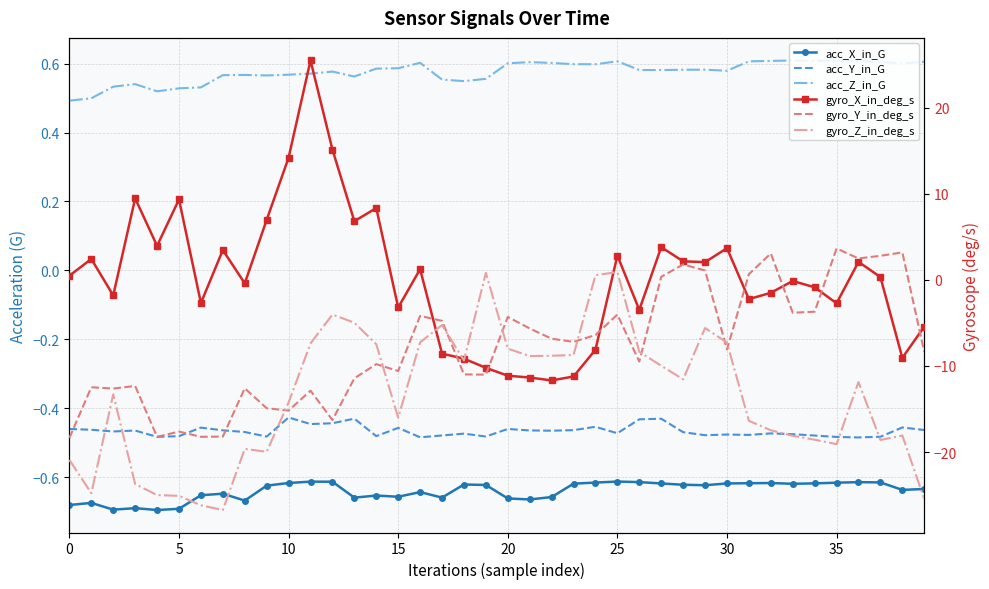

How many lines are shown in the chart?

6